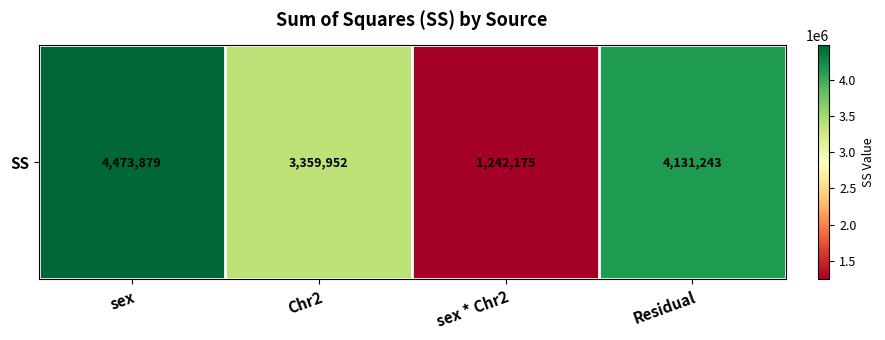

List the labels in order of value, largest first.

sex, Residual, Chr2, sex * Chr2